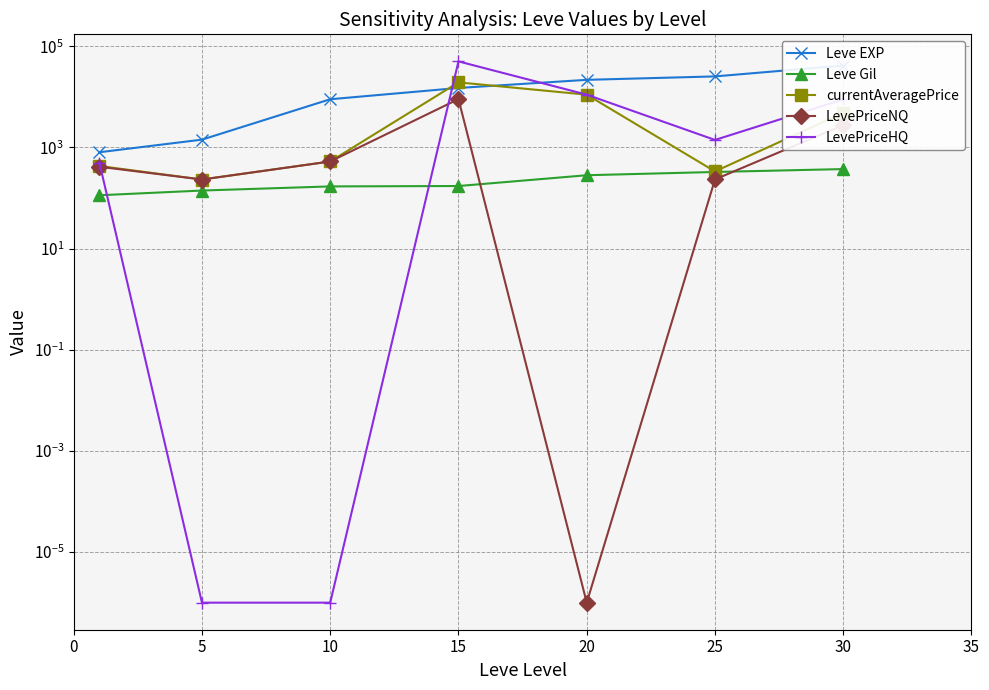

At which label does LevePriceHQ reach its minimum?

5